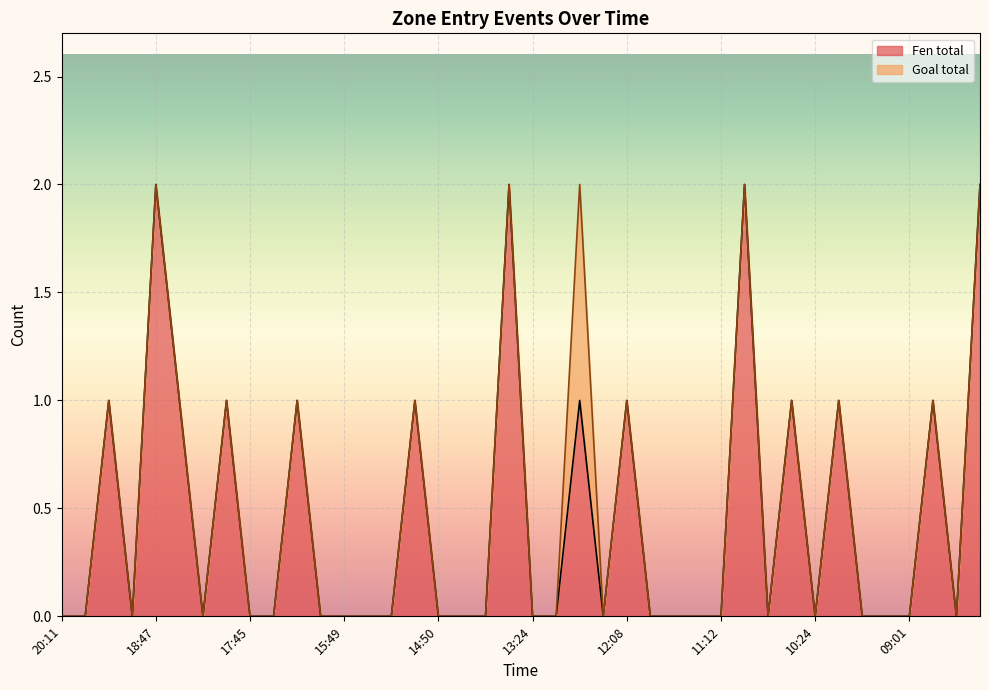

Where is the data nearest to the value 1?

19:43